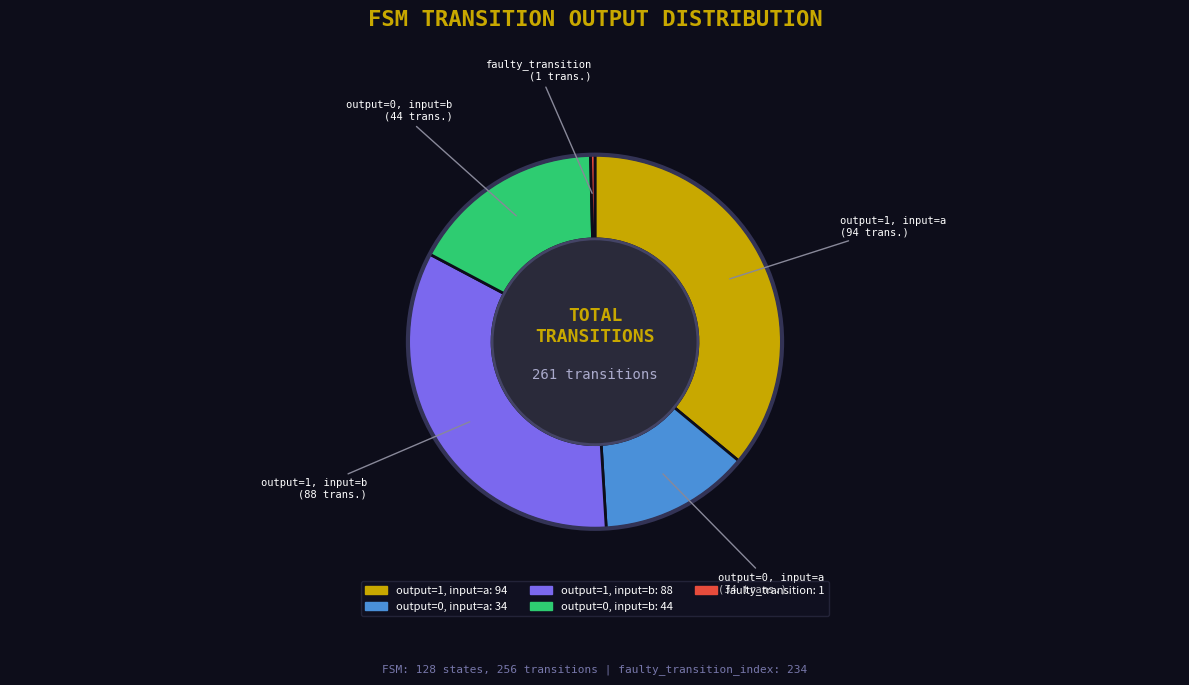

The output=0, input=a slice represents 13% of the pie. True or false?

True